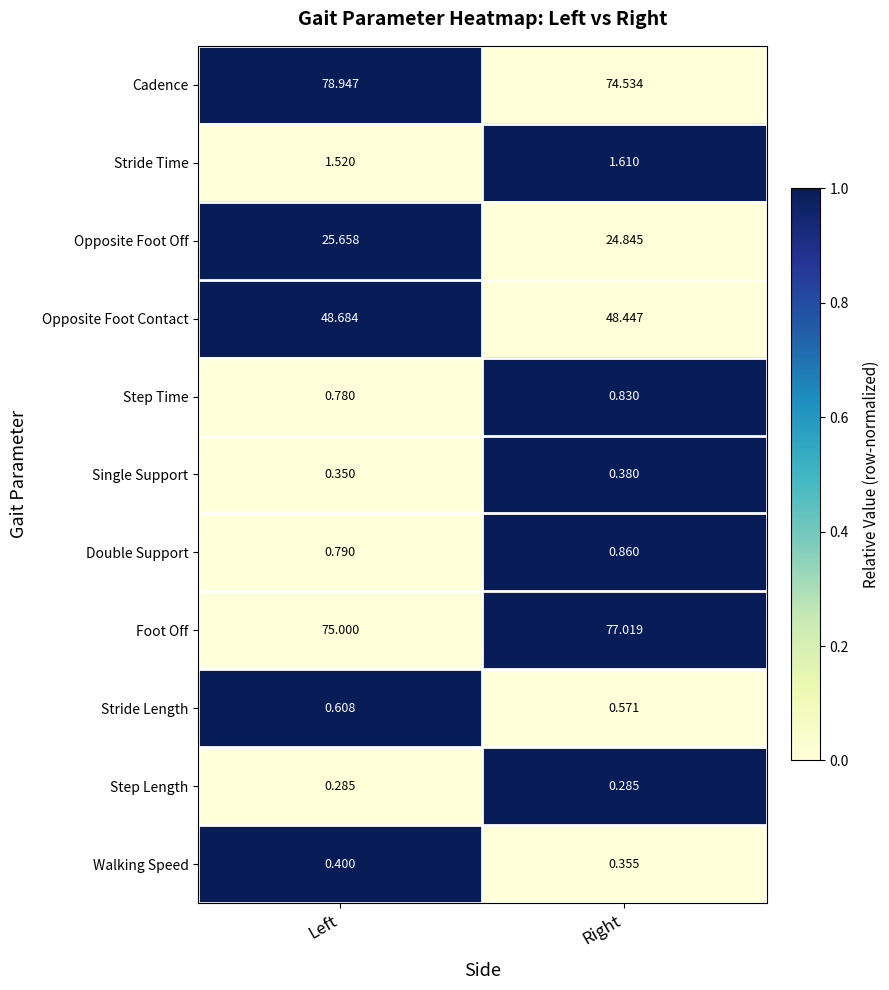

Which series has the widest spread of values?

Cadence